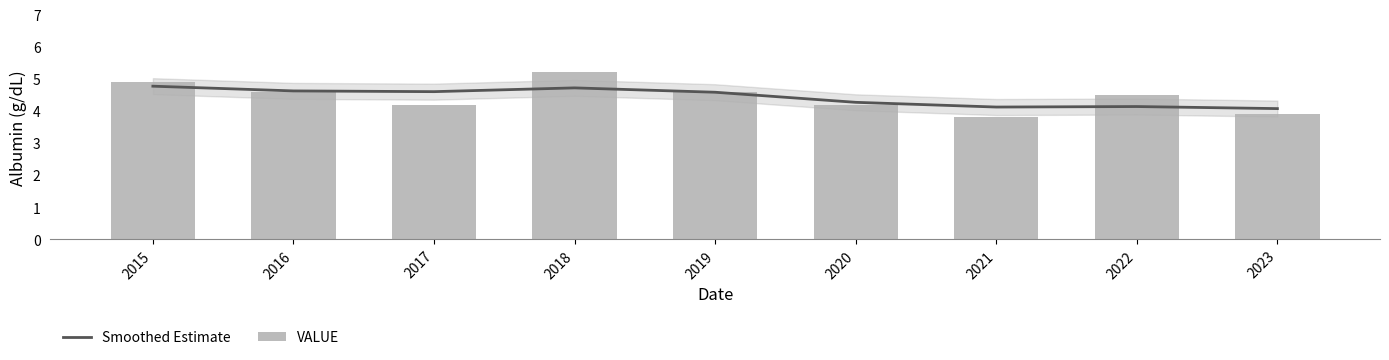

The value of Smoothed Estimate at 2020 is 5.9. True or false?

False